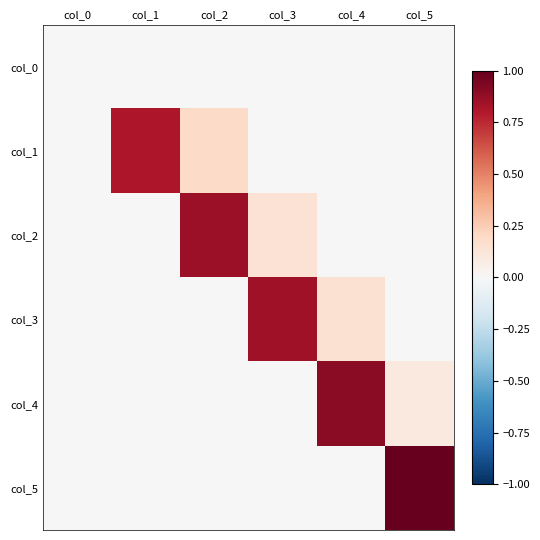

What is the greatest value displayed?

1.0